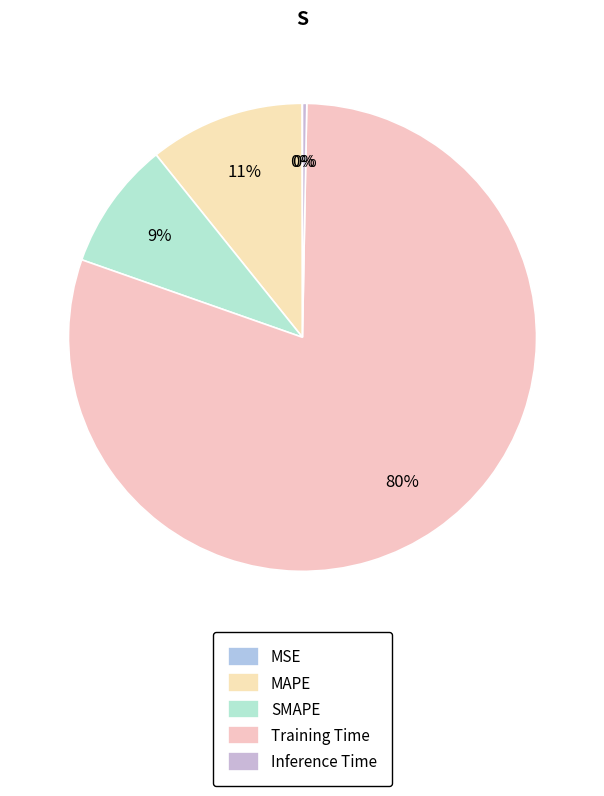

To the nearest percent, what percentage of the pie is Training Time?

80%